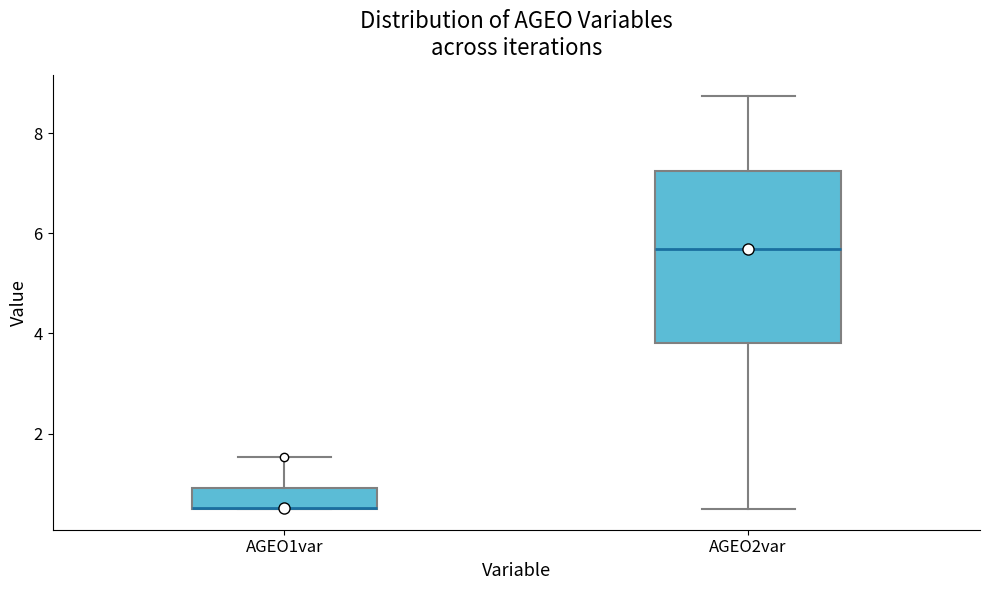

Reading left to right, read every box against the y-axis: the position of its median line, the range the box covers, and the ends of its whiskers. The values are not printed on the chart, so give them approximately, as read against the axis.

AGEO1var: median 0.6 (drawn on the box's lower edge), box 0.6 to 1.0, whiskers 0.4 to 1.6
AGEO2var: median 5.6, box 3.8 to 7.2, whiskers 0.6 to 8.8